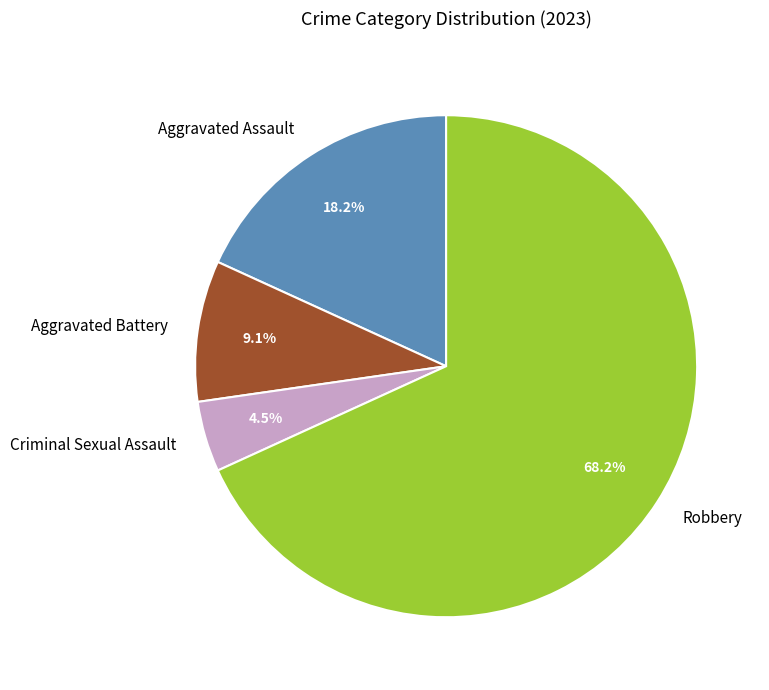

To the nearest percent, what percentage of the pie is Robbery?

68%